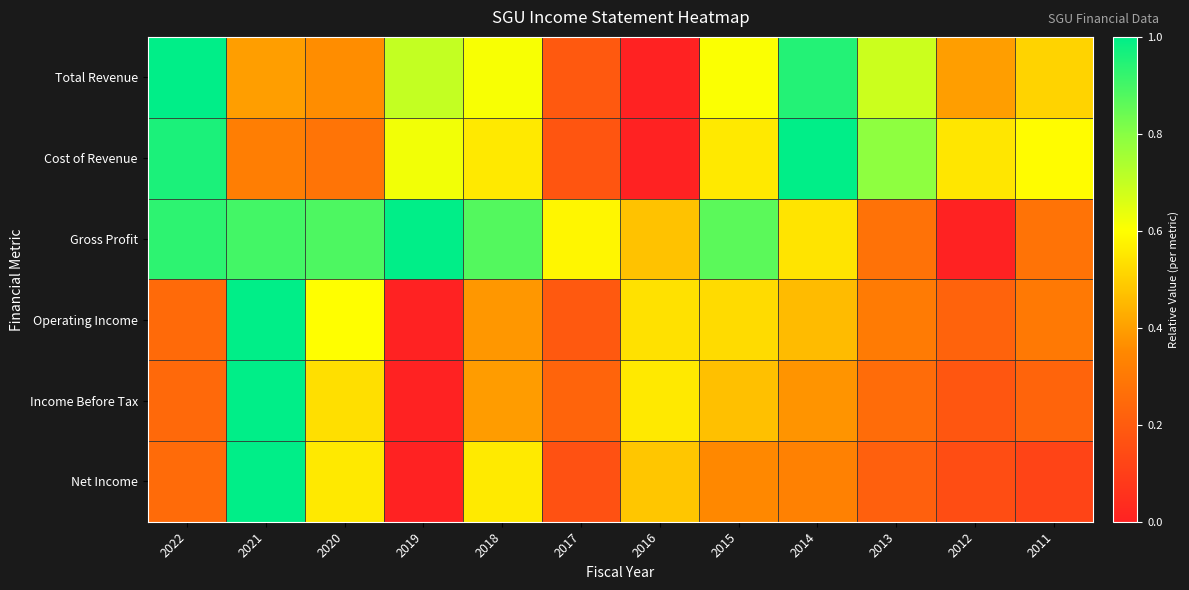

Reading left to right, what are all the values shown in this chart?

Total Revenue: 2022=1.0	2021=0.4	2020=0.4	2019=0.7	2018=0.6	2017=0.2	2016=0.0	2015=0.6	2014=0.9	2013=0.7	2012=0.4	2011=0.5
Cost of Revenue: 2022=1.0	2021=0.3	2020=0.3	2019=0.6	2018=0.6	2017=0.2	2016=0.0	2015=0.6	2014=1.0	2013=0.8	2012=0.5	2011=0.6
Gross Profit: 2022=0.9	2021=0.9	2020=0.9	2019=1.0	2018=0.9	2017=0.6	2016=0.5	2015=0.9	2014=0.5	2013=0.3	2012=0.0	2011=0.3
Operating Income: 2022=0.2	2021=1.0	2020=0.6	2019=0.0	2018=0.4	2017=0.2	2016=0.5	2015=0.5	2014=0.5	2013=0.3	2012=0.2	2011=0.3
Income Before Tax: 2022=0.2	2021=1.0	2020=0.5	2019=0.0	2018=0.4	2017=0.2	2016=0.6	2015=0.5	2014=0.4	2013=0.3	2012=0.2	2011=0.2
Net Income: 2022=0.3	2021=1.0	2020=0.6	2019=0.0	2018=0.6	2017=0.2	2016=0.5	2015=0.4	2014=0.3	2013=0.2	2012=0.1	2011=0.1